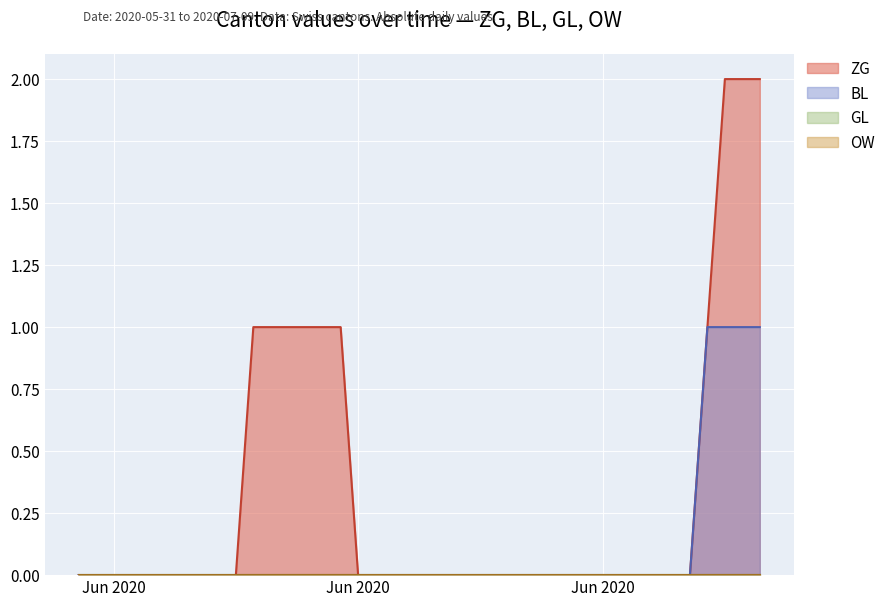

Which label corresponds to the smallest value in the chart?

2020-05-31